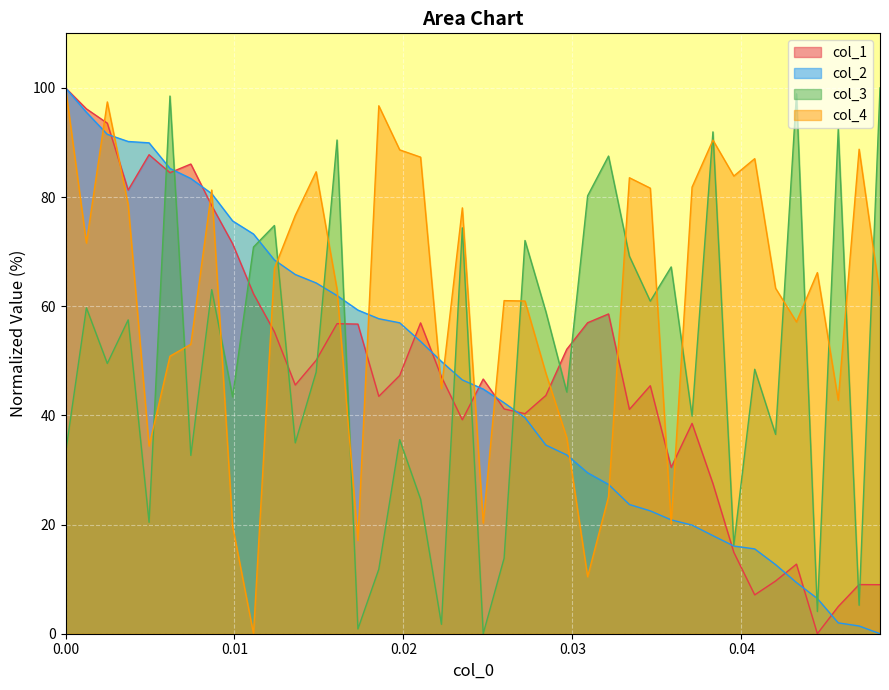

What is the highest value of the col_3 series?

100.0